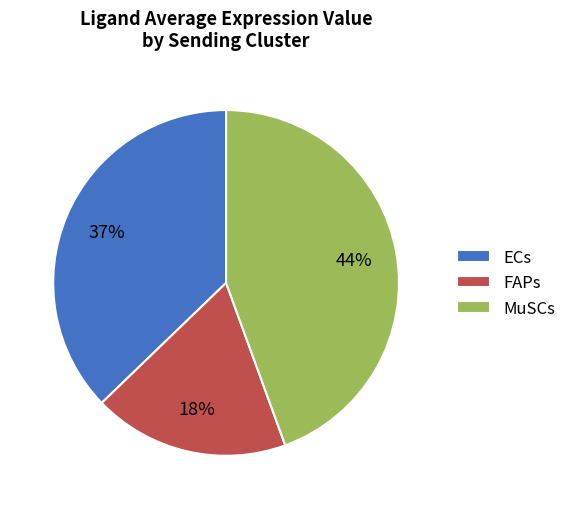

To the nearest percent, what is the difference between the MuSCs and FAPs slice percentages?

26%